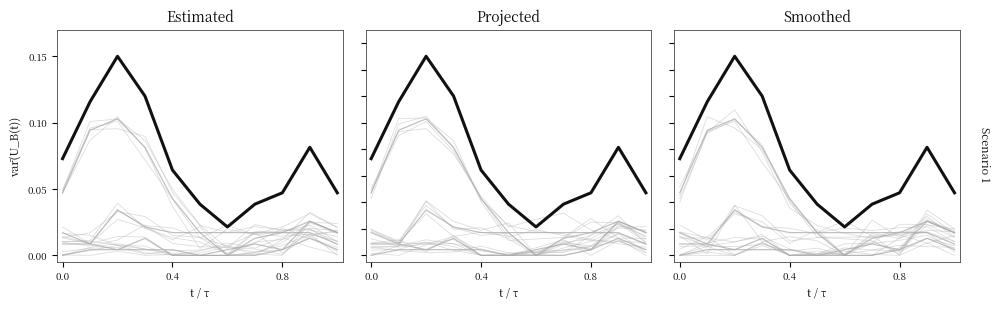

What is the difference between the highest and lowest values at 0.4?

0.1